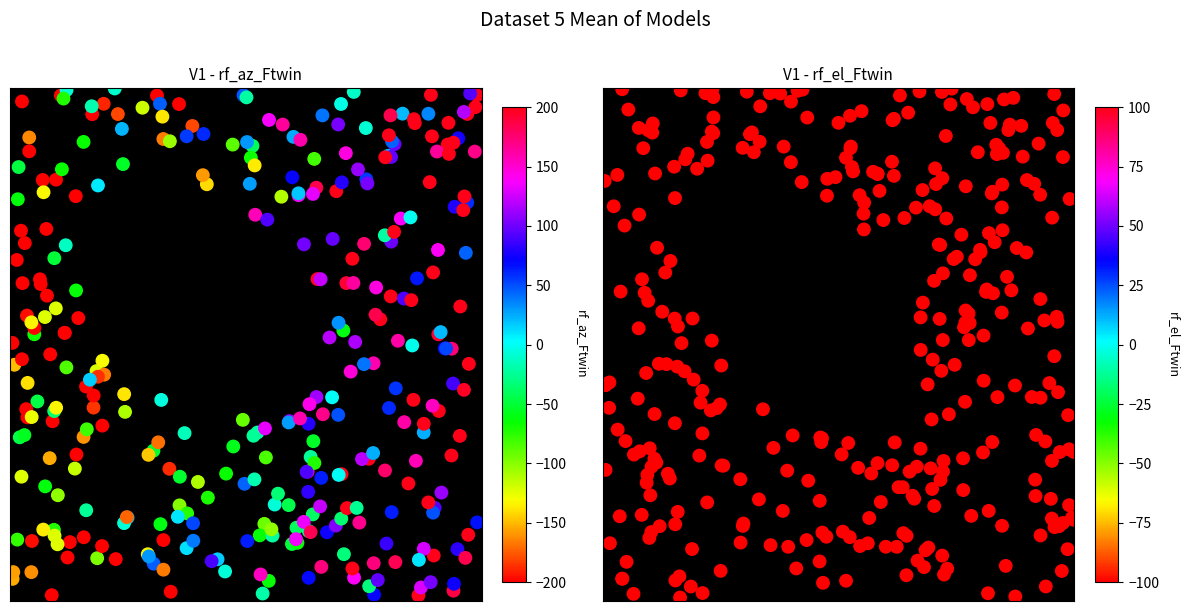

Between 11 and 19, which is larger?

11